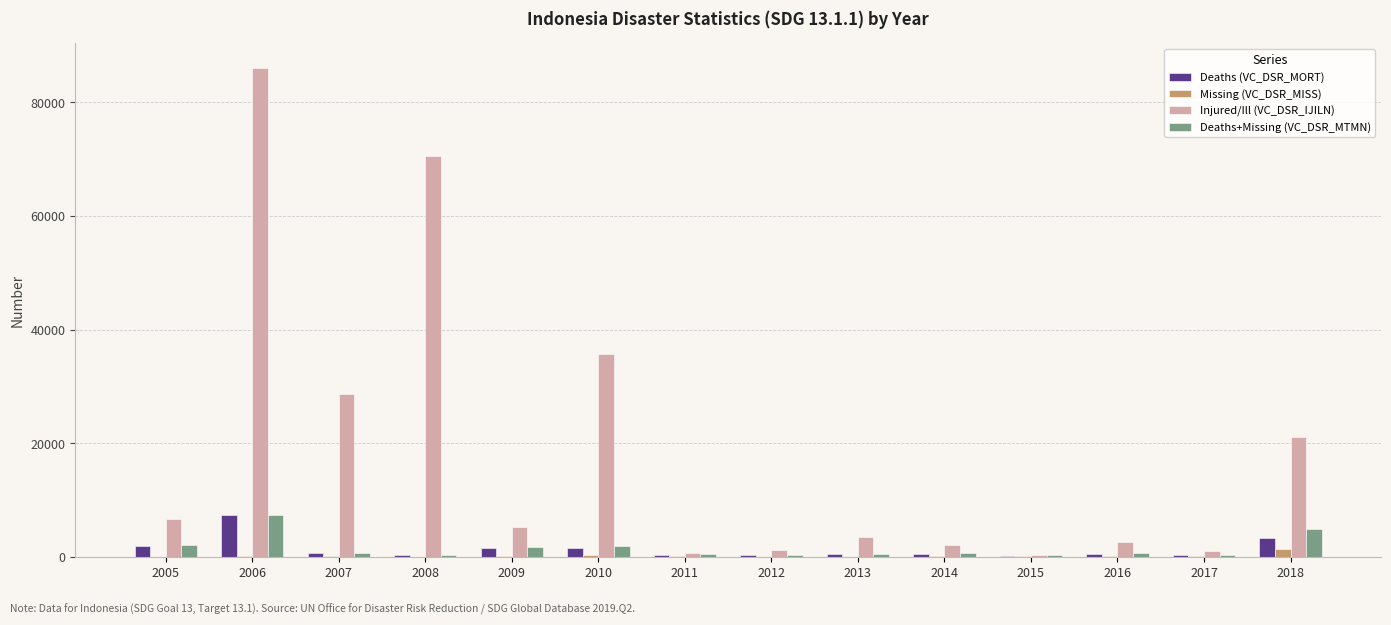

Which category has the highest value in the Injured/Ill (VC_DSR_IJILN) series?

2006